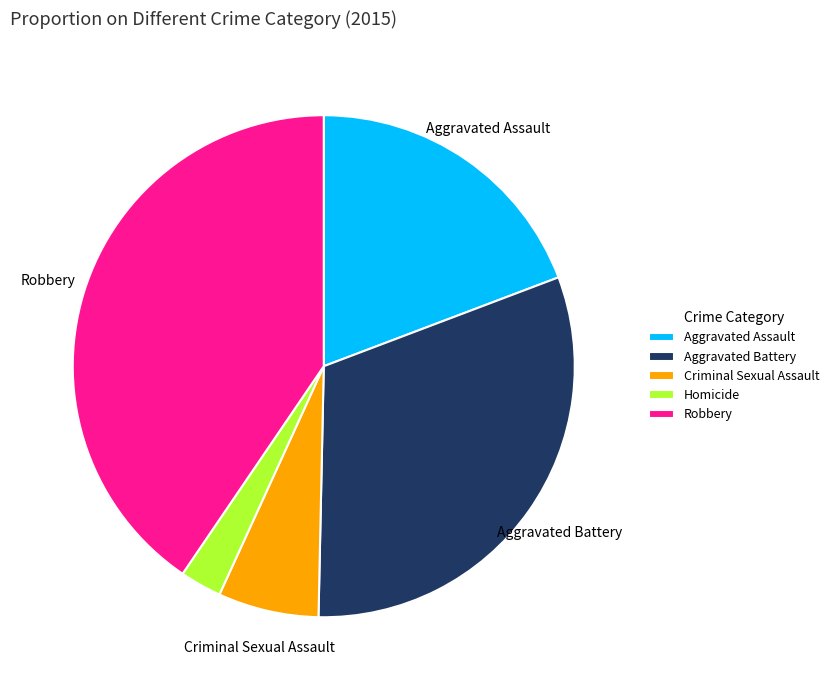

How many segments does this pie chart have?

5